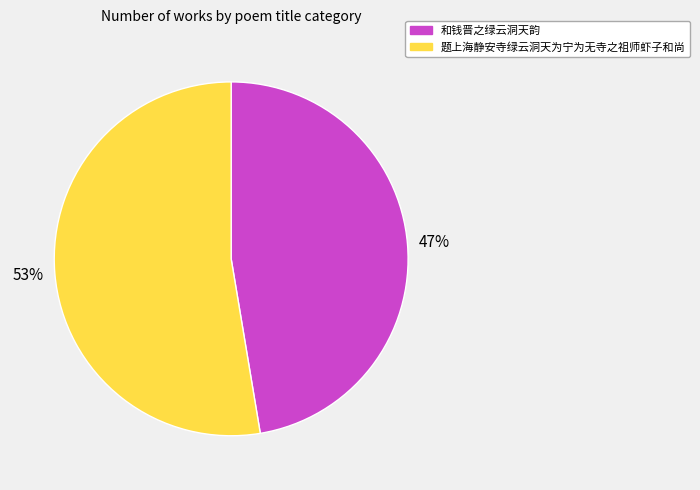

True or false: 和钱晋之绿云洞天韵 accounts for 40% of the total.

False